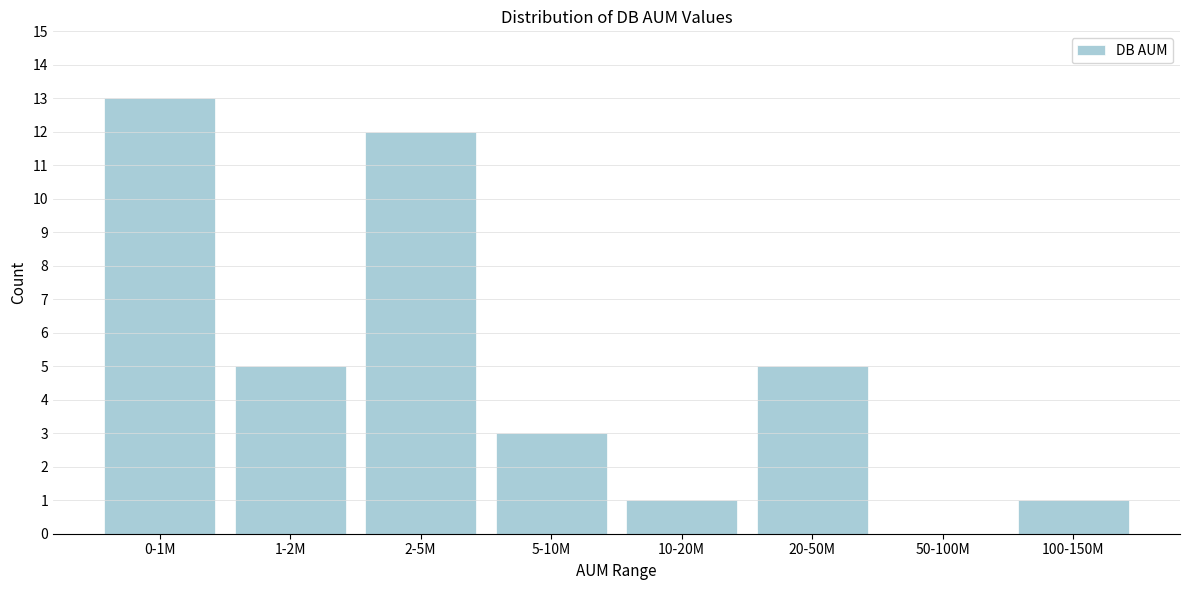

Reading right to left, list all the values displayed in this chart.

100-150M=1	50-100M=0	20-50M=5	10-20M=1	5-10M=3	2-5M=12	1-2M=5	0-1M=13